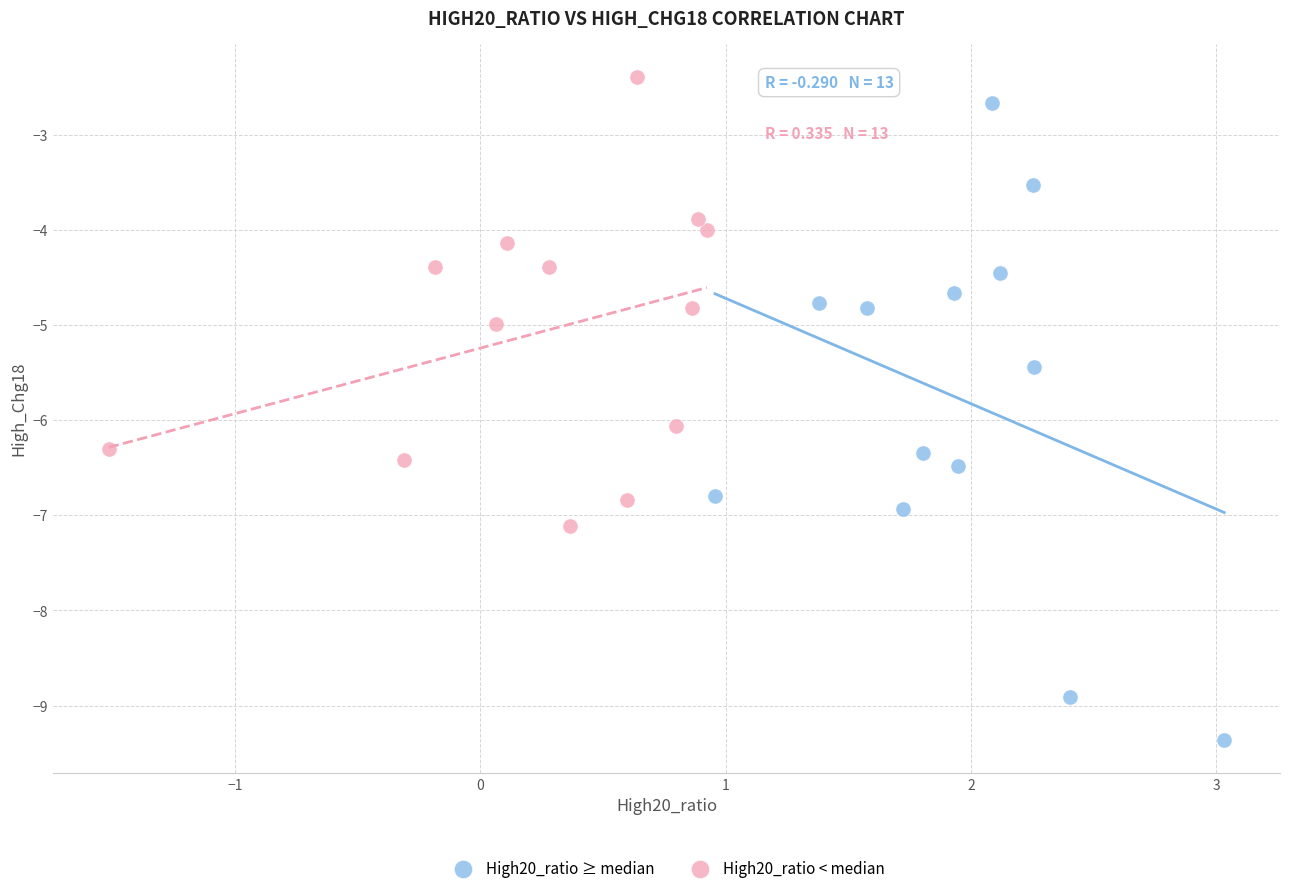

Which series reaches the minimum Y coordinate?

High20_ratio ≥ median